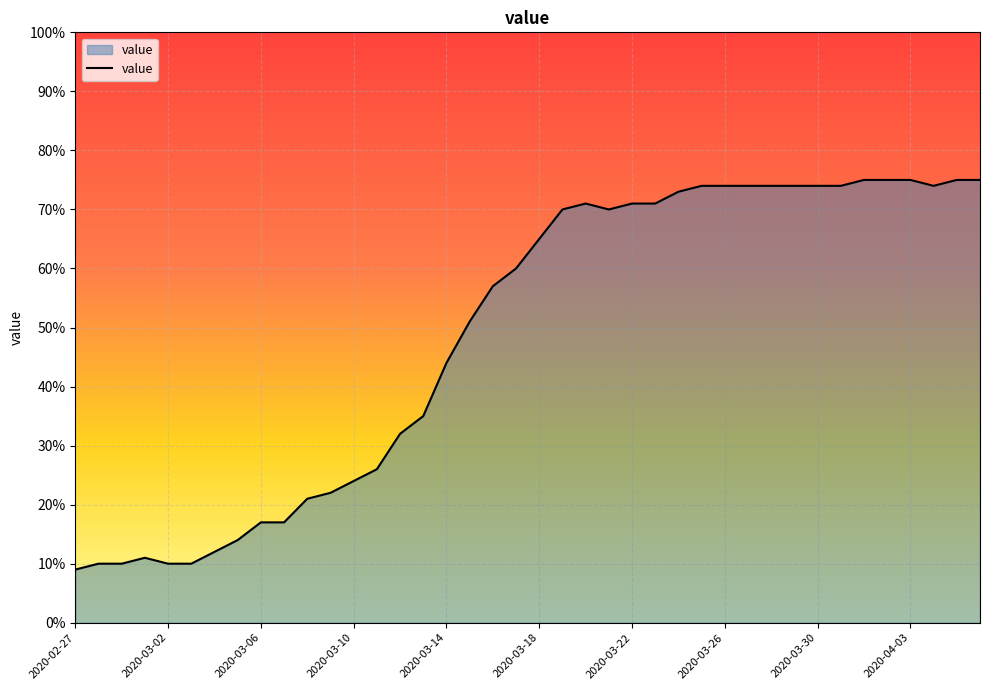

What is the minimum value shown in the chart?

9